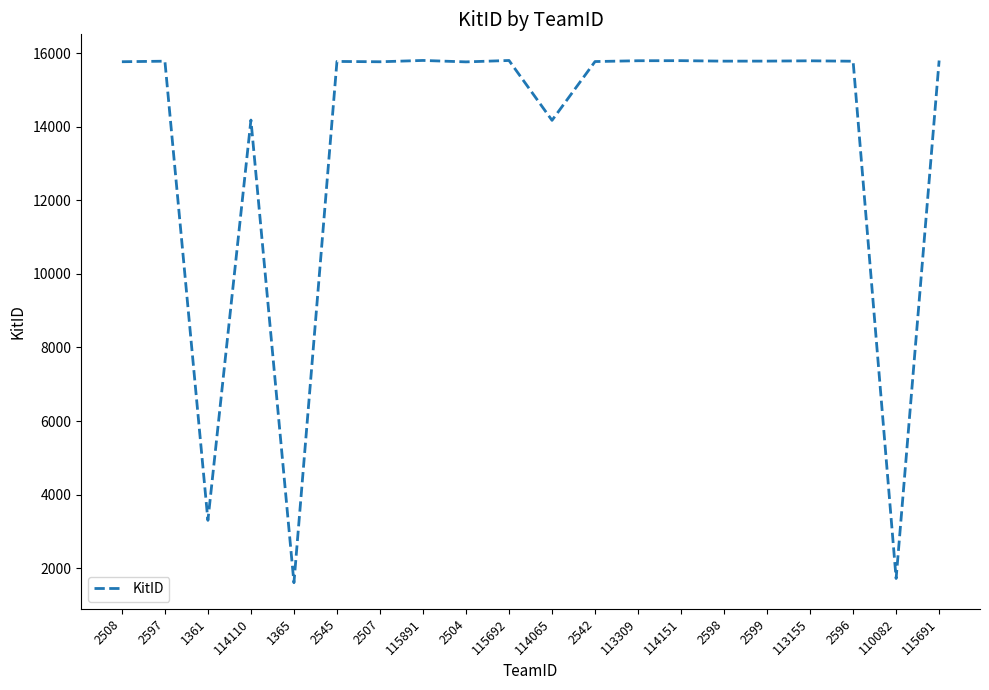

What is the greatest value displayed?

15806